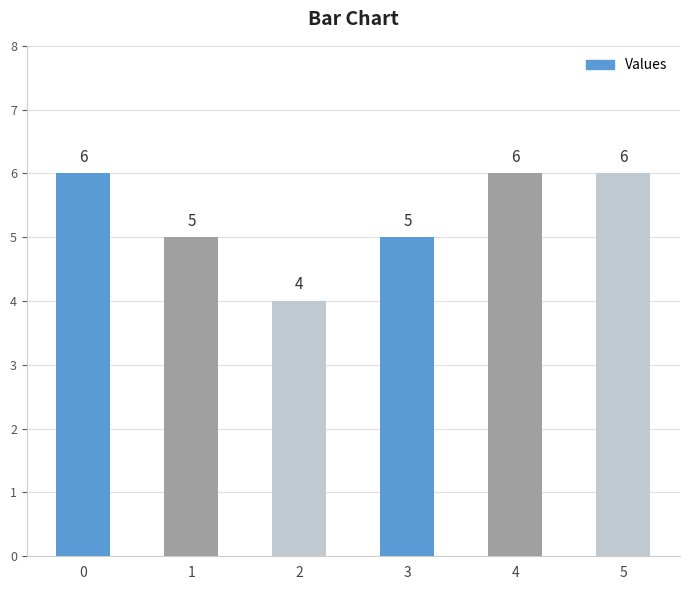

Count the values in the range 5 to 6.

5